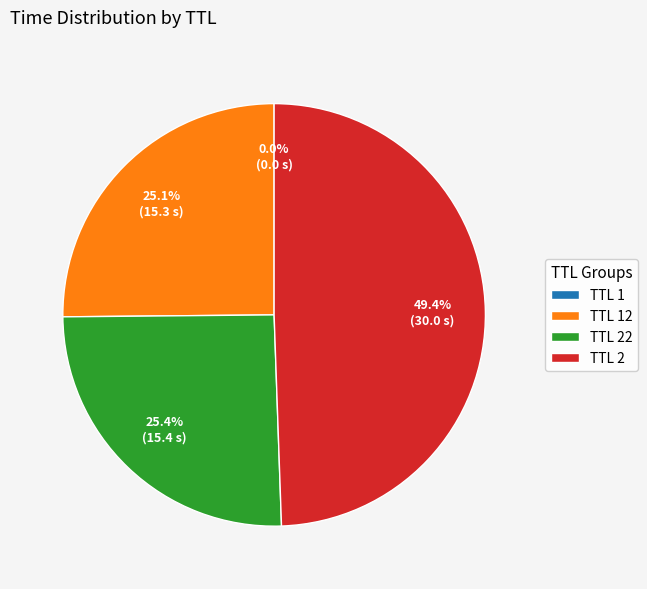

Is there a majority slice in this chart?

No